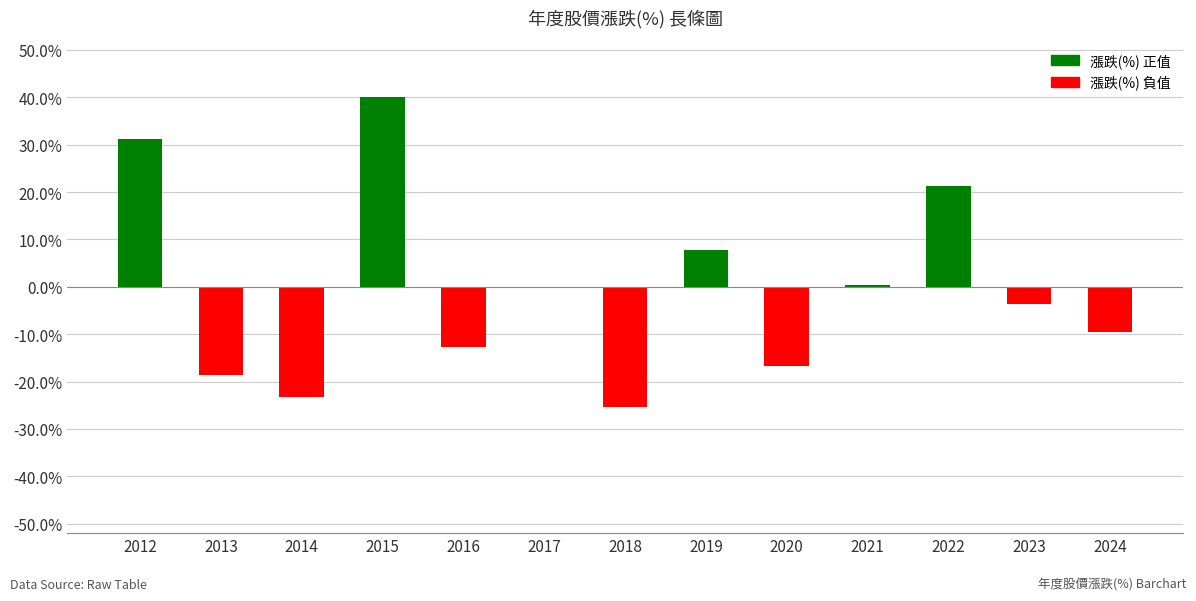

How many series are shown in this chart?

1